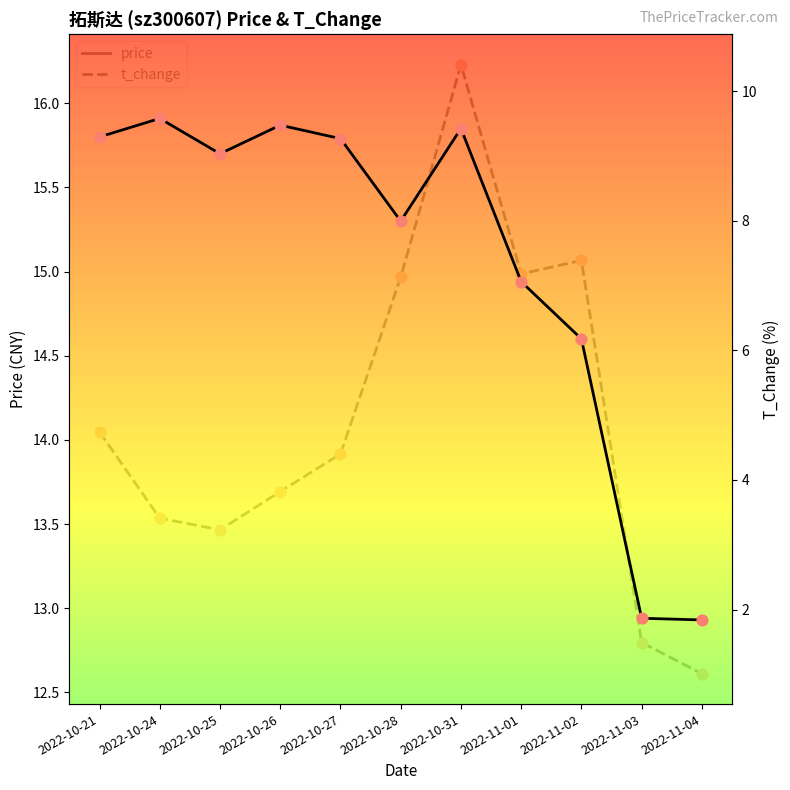

What is the total value across all series at 2022-11-04?

13.9